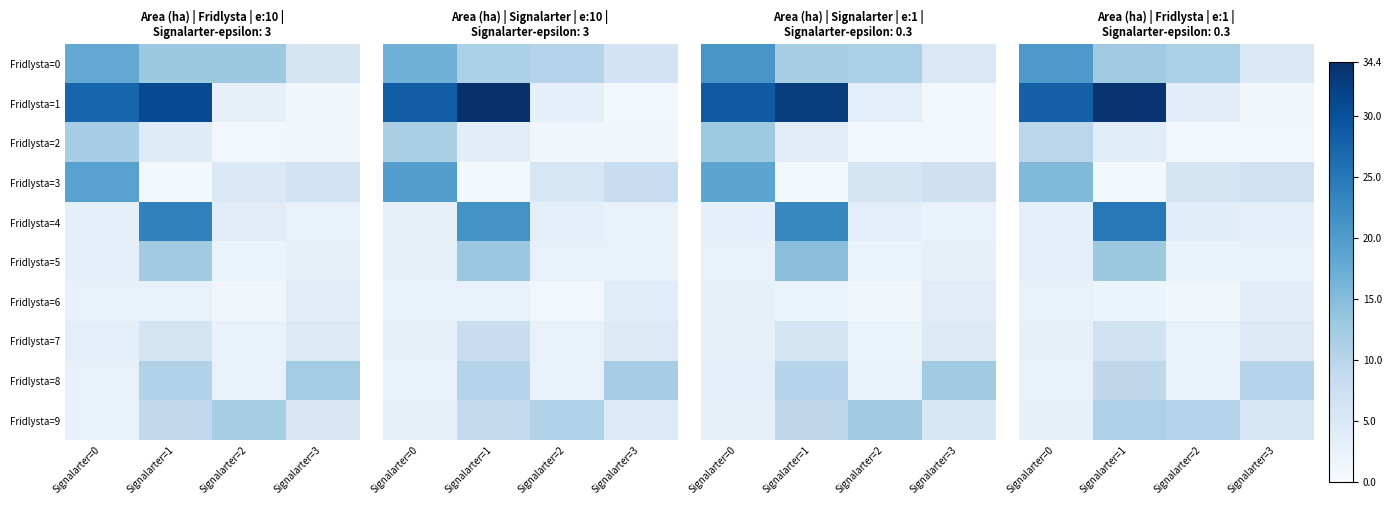

Which category has the lowest value in the Fridlysta=5 series?

Signalarter=2